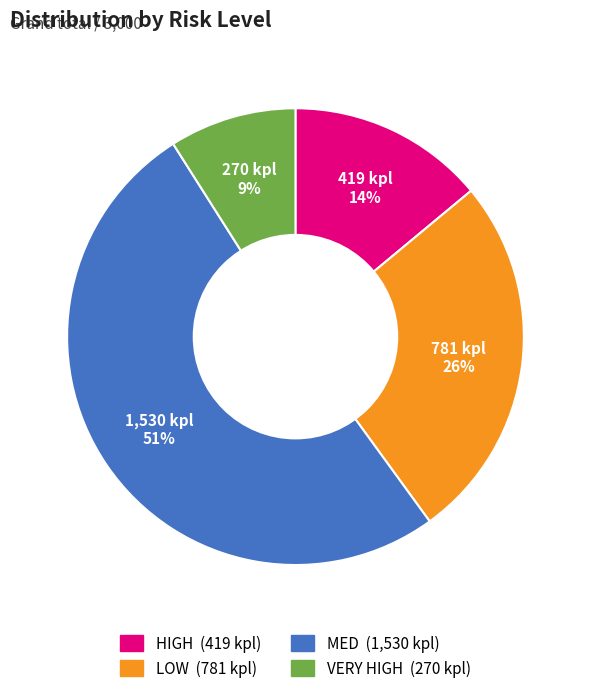

Rank the categories by value from highest to lowest.

MED, LOW, HIGH, VERY HIGH